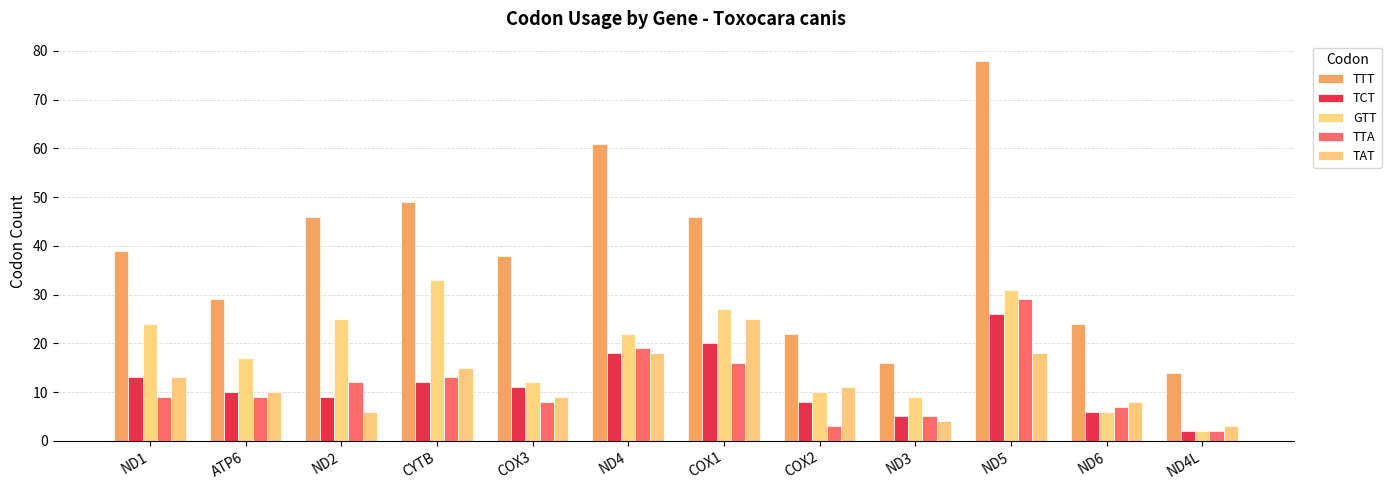

The value of TTT at ATP6 is 51. True or false?

False